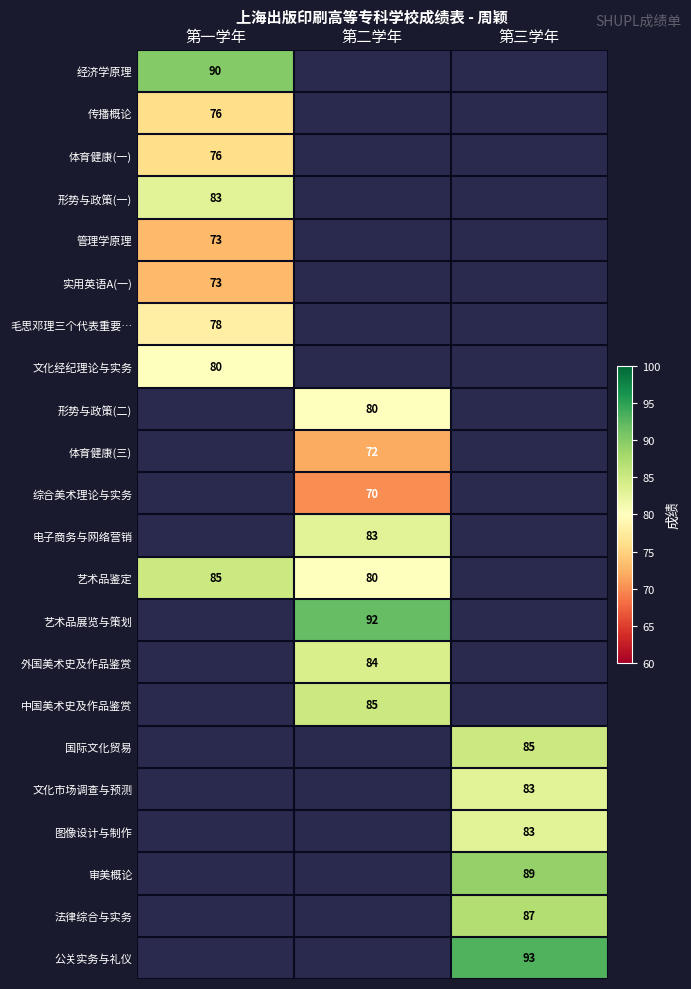

Which label corresponds to the smallest value in the chart?

第二学年